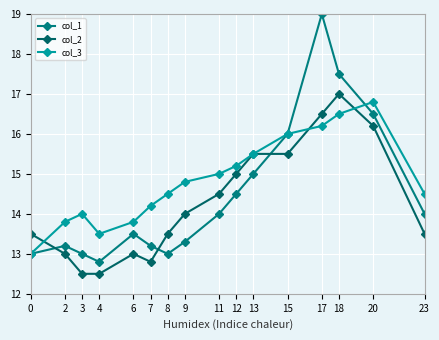

True or false: col_3 has a value of 13.0 at 0.

True